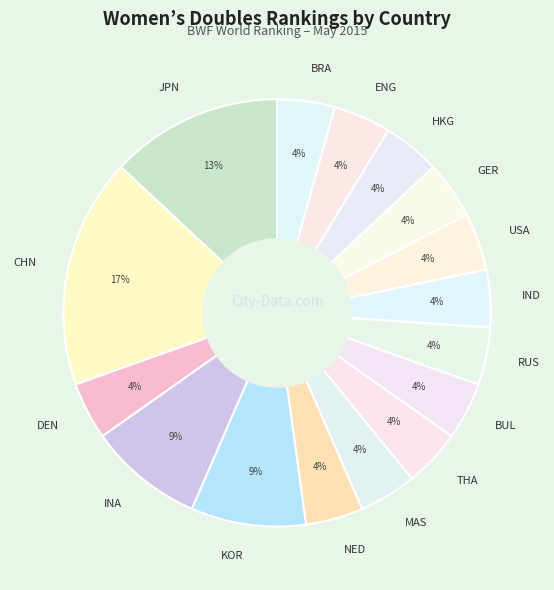

Count the number of slices in the pie.

16